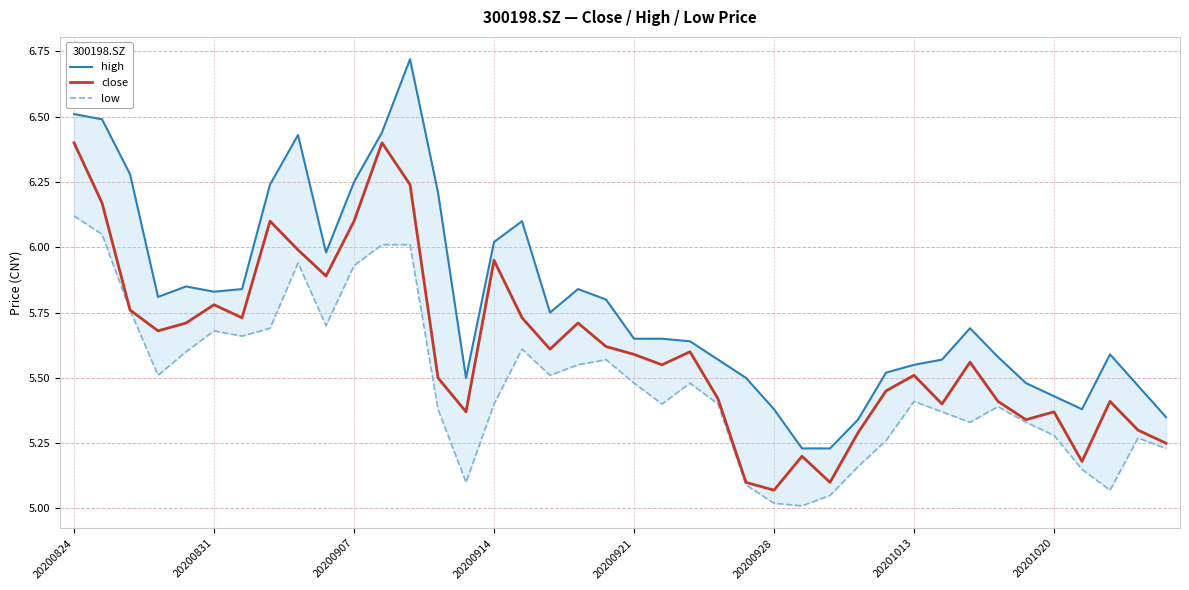

True or false: high and low intersect in this chart.

False